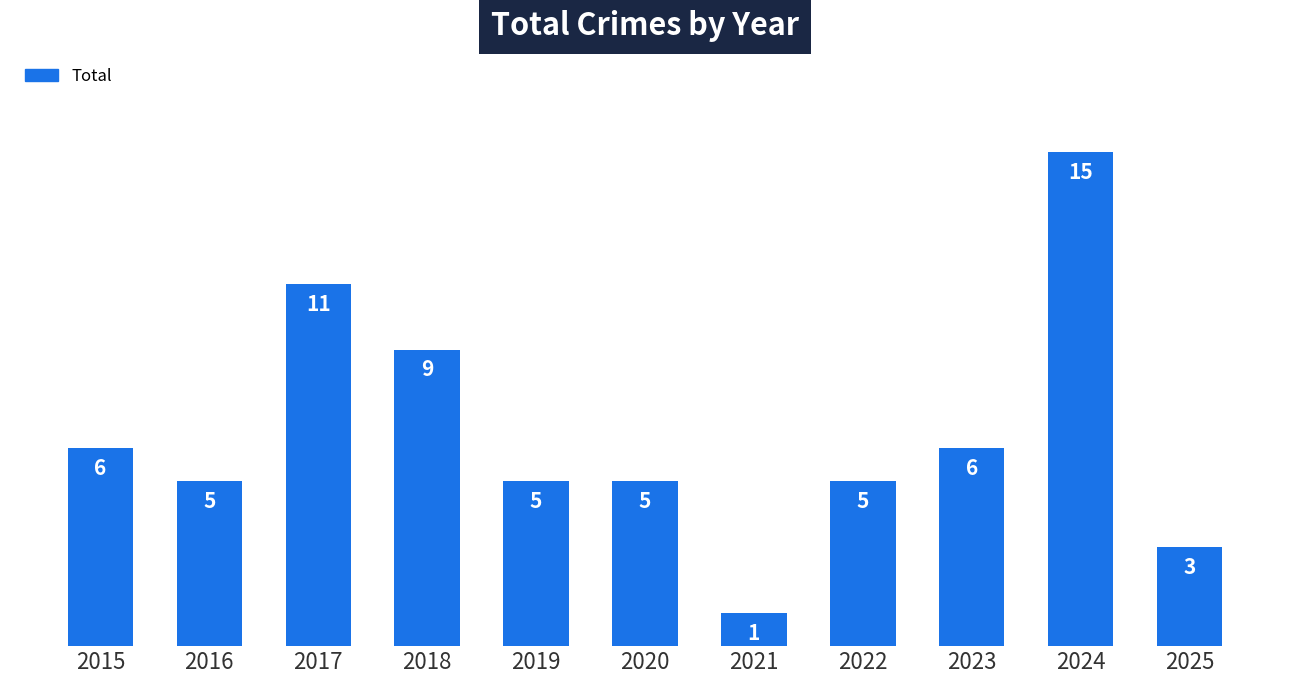

Where is the data nearest to the value 8?

2018